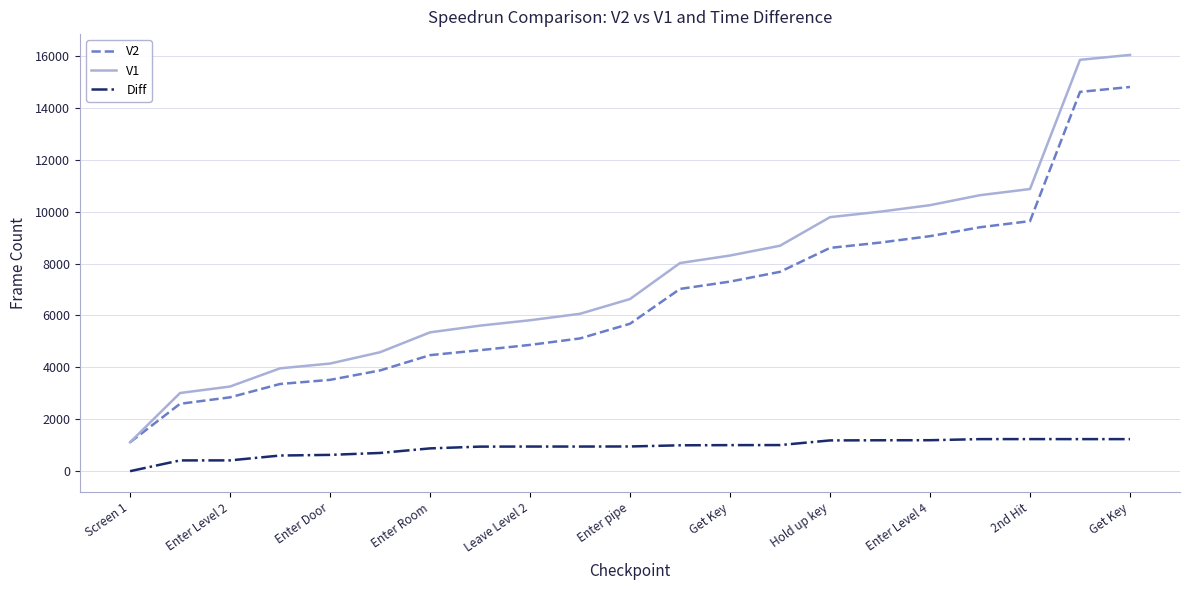

Rank the series by their maximum value, from highest to lowest.

V1, V2, Diff